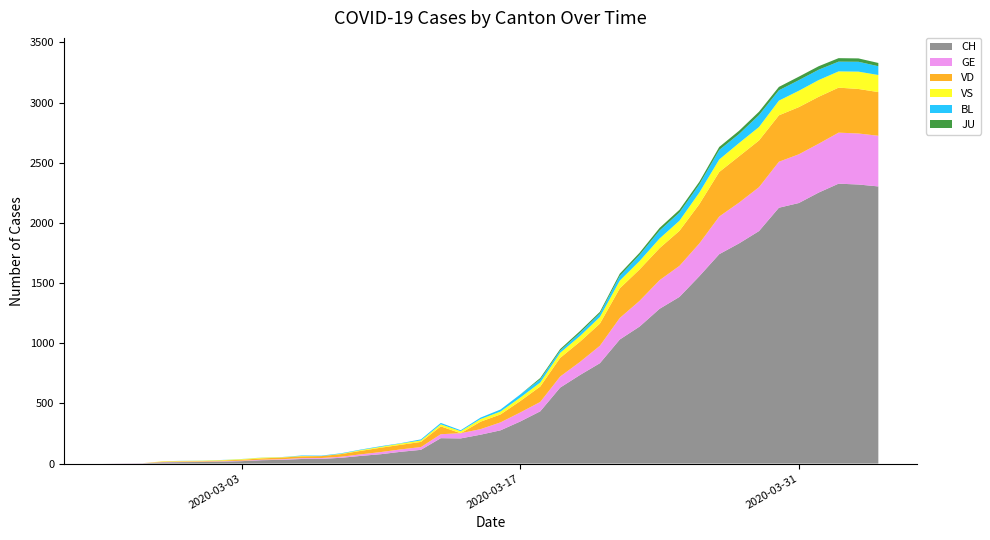

Reading left to right, transcribe all the data shown in this chart.

CH: 0	1	2	10	12	13	16	20	28	31	38	39	48	64	78	98	114	211	209	240	276	350	434	631	736	834	1031	1139	1286	1385	1557	1740	1830	1932	2126	2165	2252	2326	2319	2303
GE: 0	1	1	2	3	3	3	4	4	5	7	7	9	13	18	20	23	33	43	46	66	75	78	92	109	145	179	214	238	258	272	313	339	365	382	405	406	424	424	421
VD: 0	0	0	4	4	4	6	8	11	14	15	16	22	29	36	38	43	65	0	62	66	95	128	155	168	184	246	261	266	291	327	370	385	388	386	392	390	374	370	363
VS: 0	0	0	3	3	4	4	5	6	3	3	0	3	7	8	11	12	17	17	22	24	29	33	42	47	55	64	70	80	84	96	104	110	112	122	136	139	135	144	142
BL: 0	0	0	0	1	1	1	1	1	1	4	4	4	4	5	3	9	12	8	12	17	26	27	19	27	30	40	51	66	68	68	79	75	99	86	88	86	81	82	73
JU: 0	0	0	0	0	0	0	0	0	0	0	0	0	0	0	0	0	0	0	0	0	0	11	12	14	13	18	18	22	23	22	25	27	28	28	29	29	29	28	27